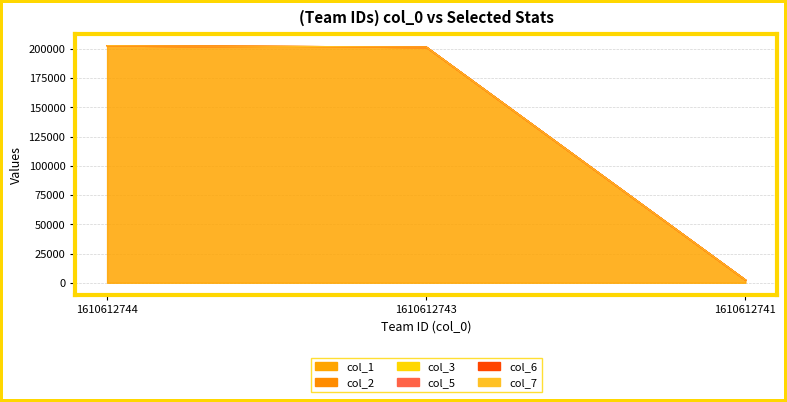

Which series has the widest spread of values?

col_1